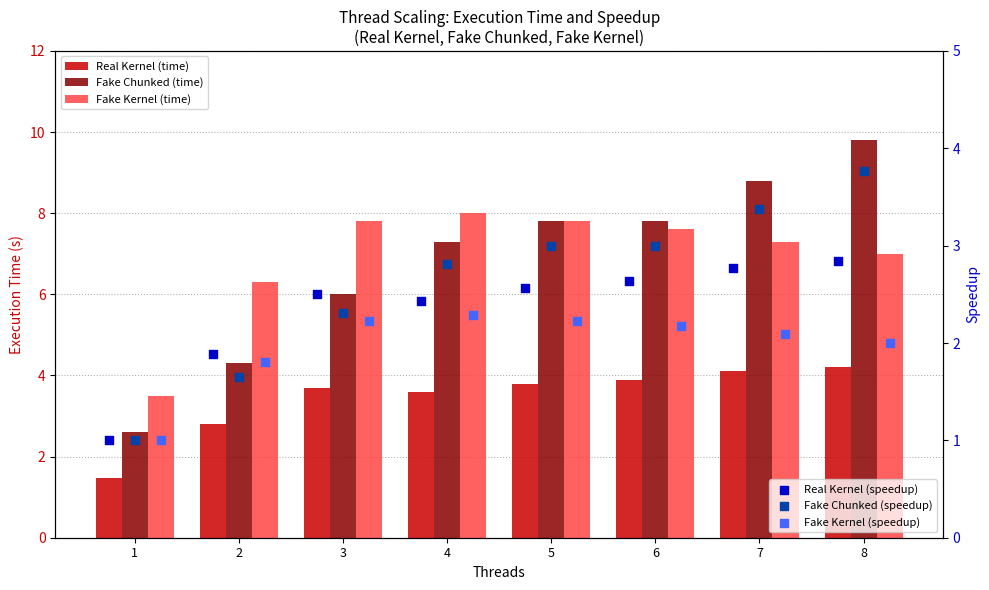

At how many categories does at least one series exceed 4?

7